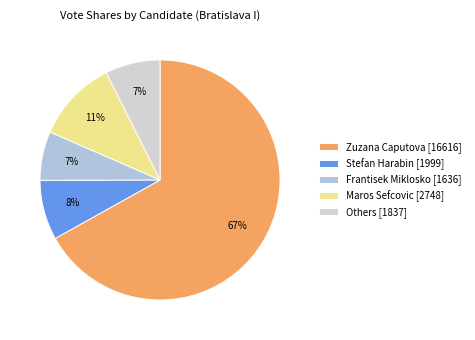

How many slices are in this pie chart?

5